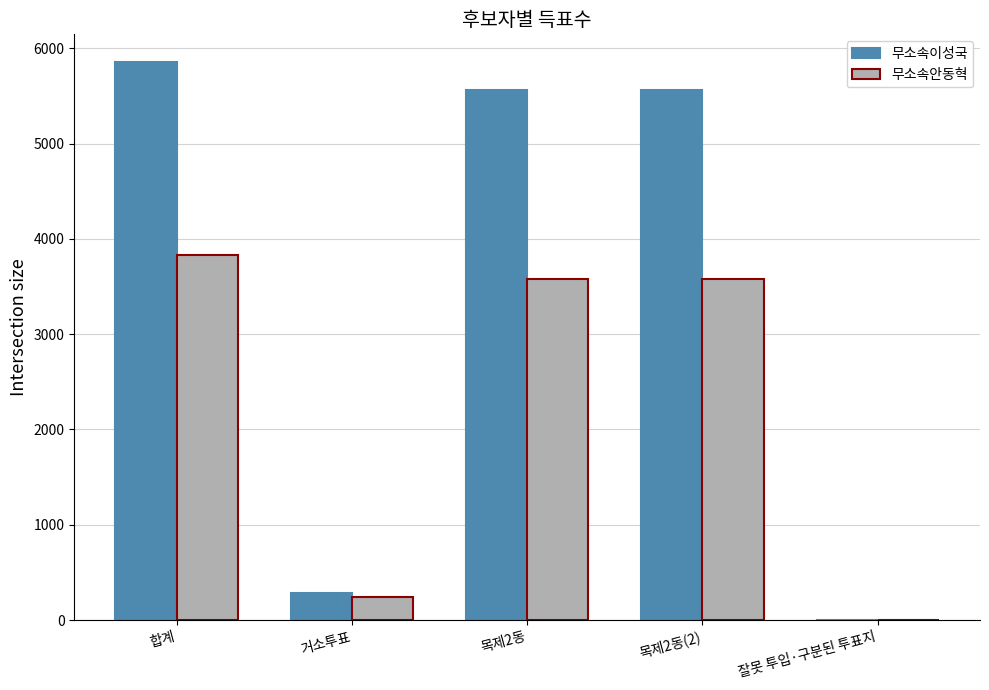

What is the greatest value displayed?

5853